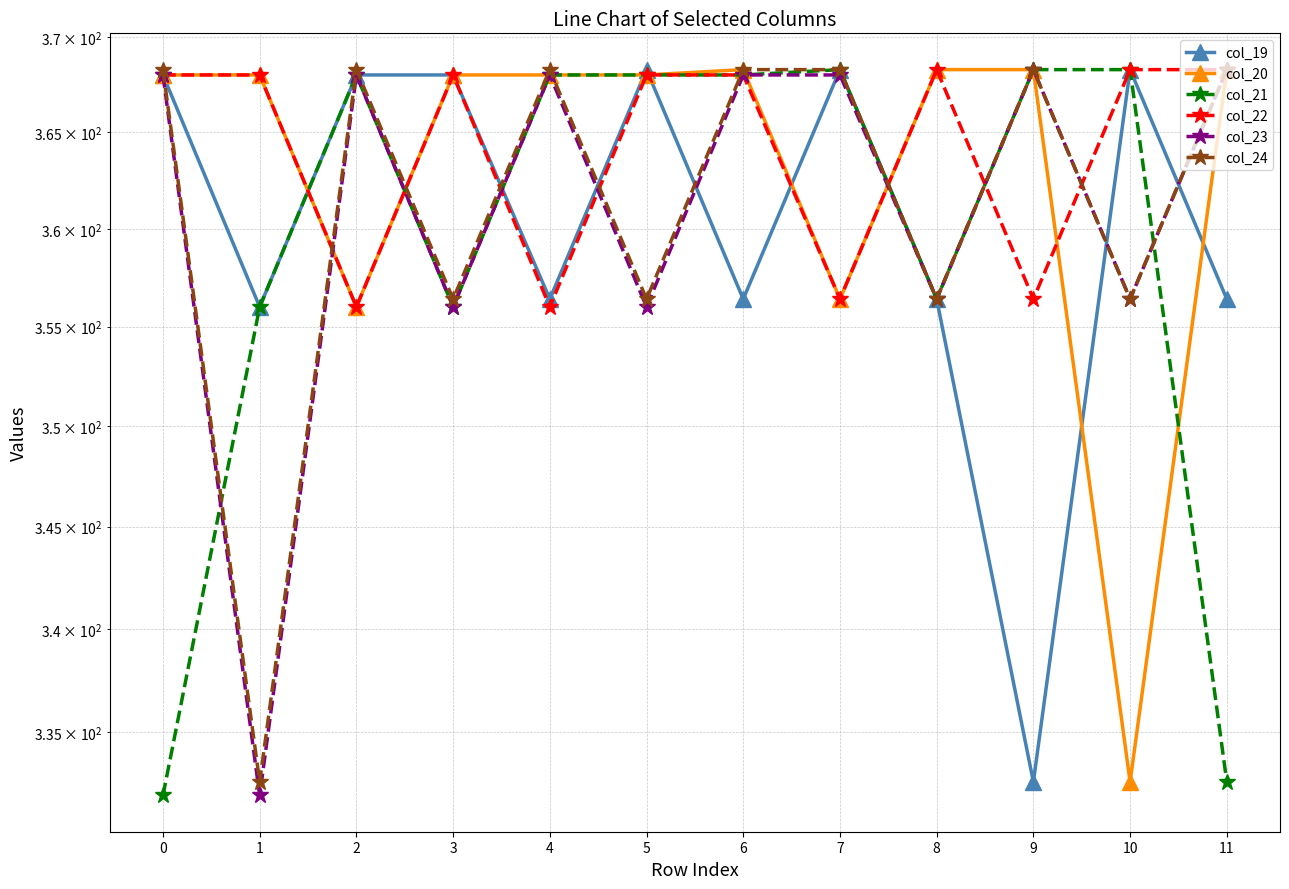

What is the difference between the highest and lowest values at 5?

12.3